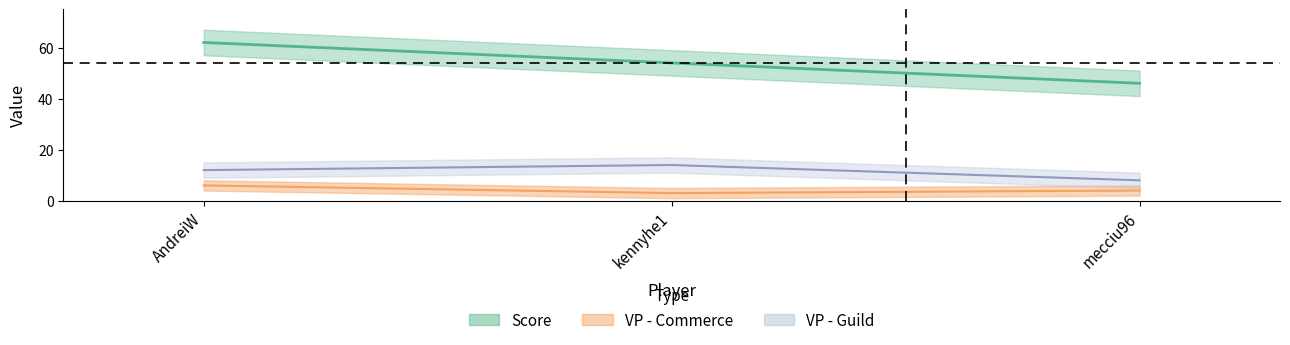

Which series has the largest total across all categories?

Score